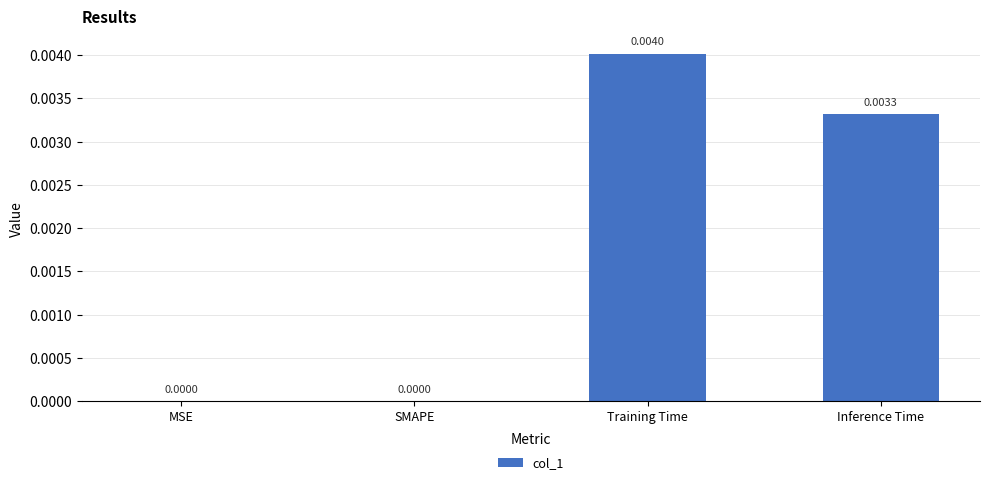

Are the bars horizontal?

No